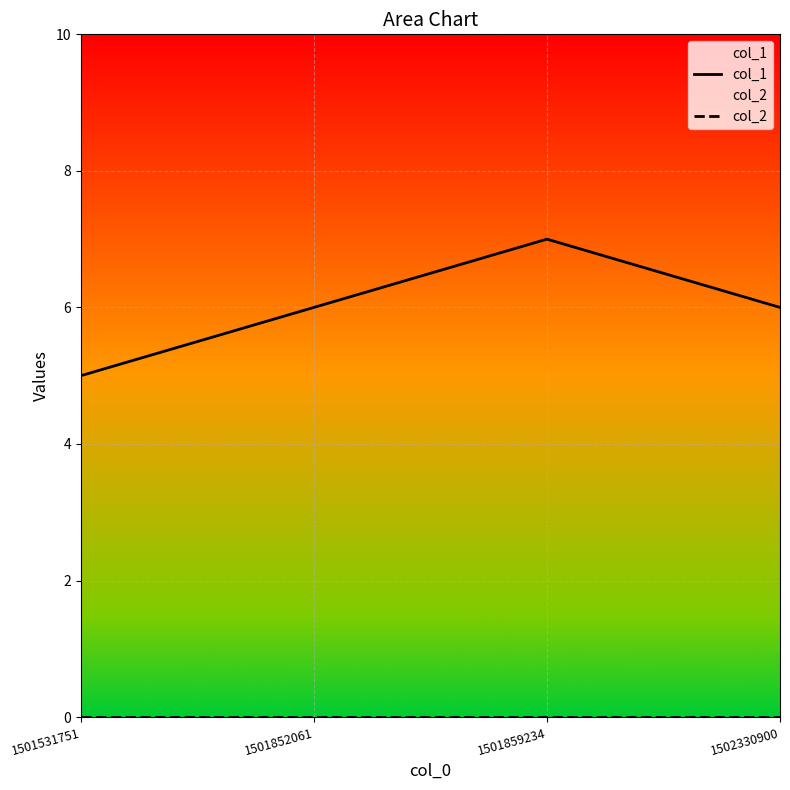

What is the highest value of the col_1 series?

7